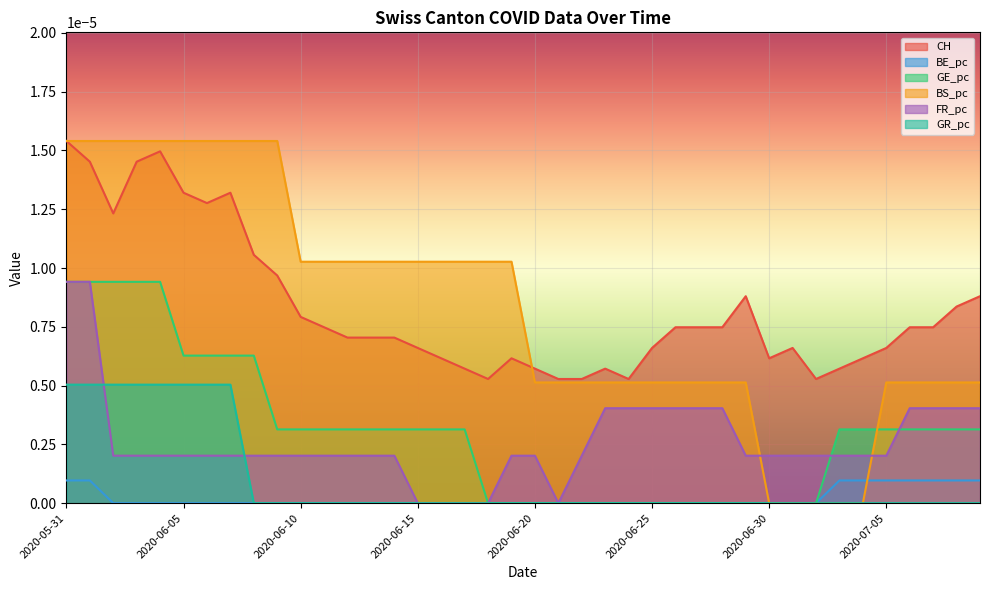

At which label is BS_pc closest to 0?

2020-06-30